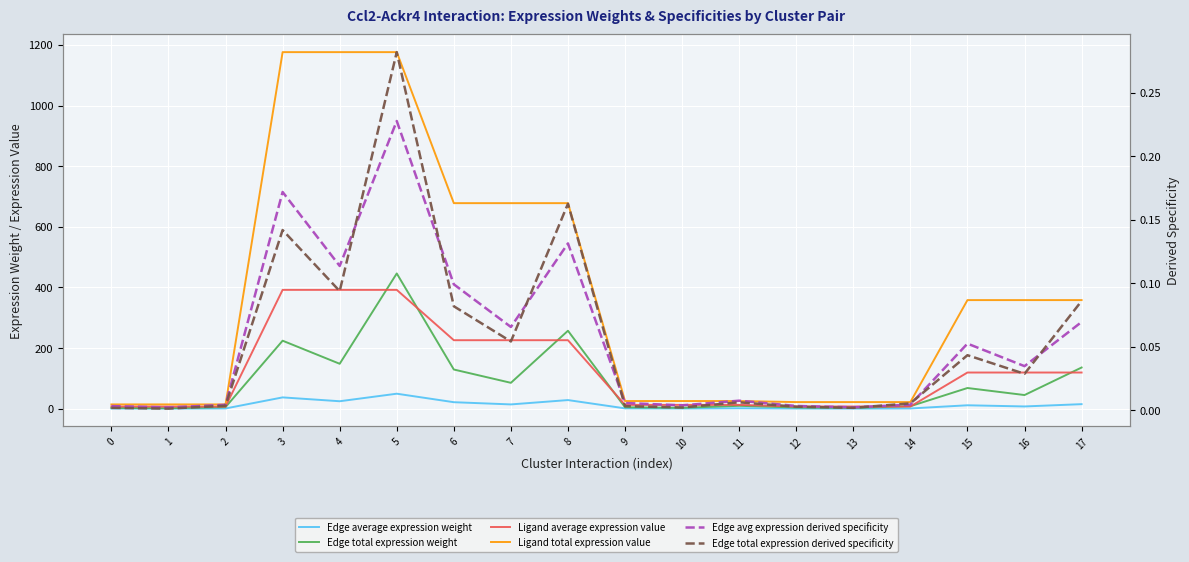

What is the maximum value shown in the chart?

1176.0